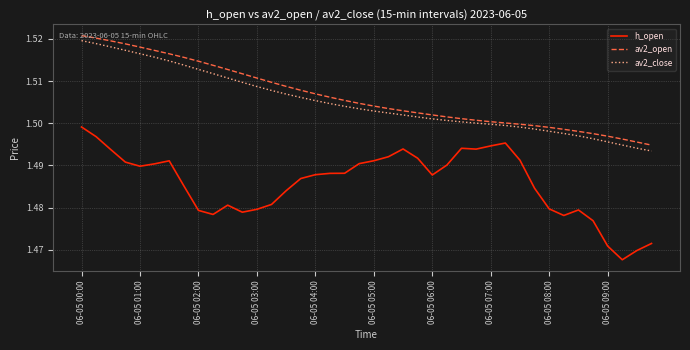

True or false: av2_close and h_open intersect in this chart.

False